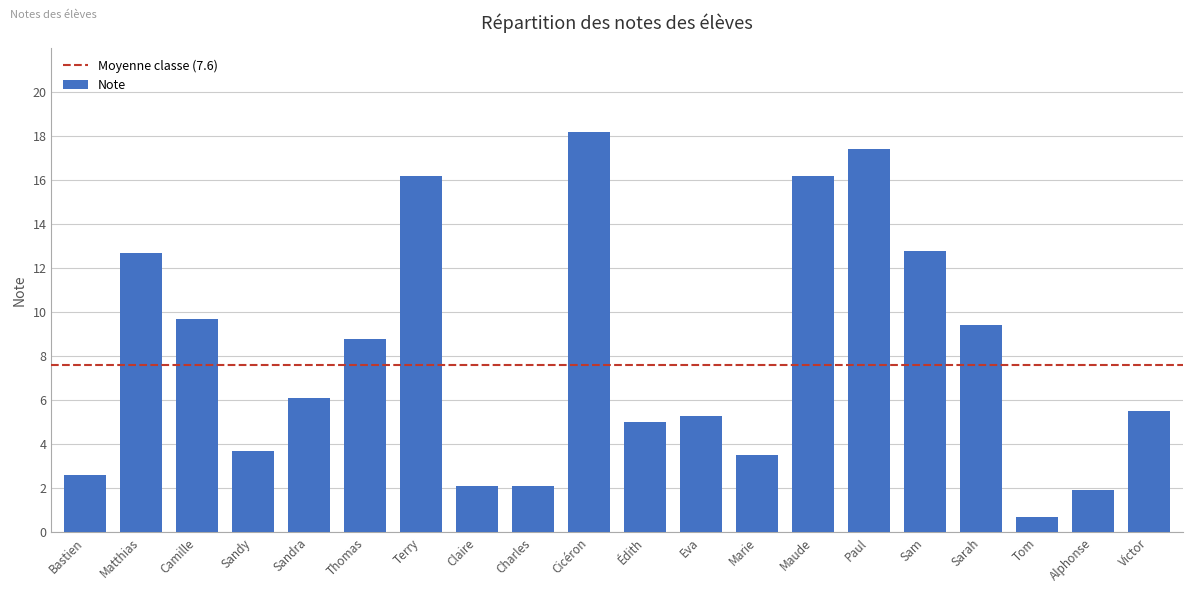

What is the sum of the values at Charles and Sarah?

11.5